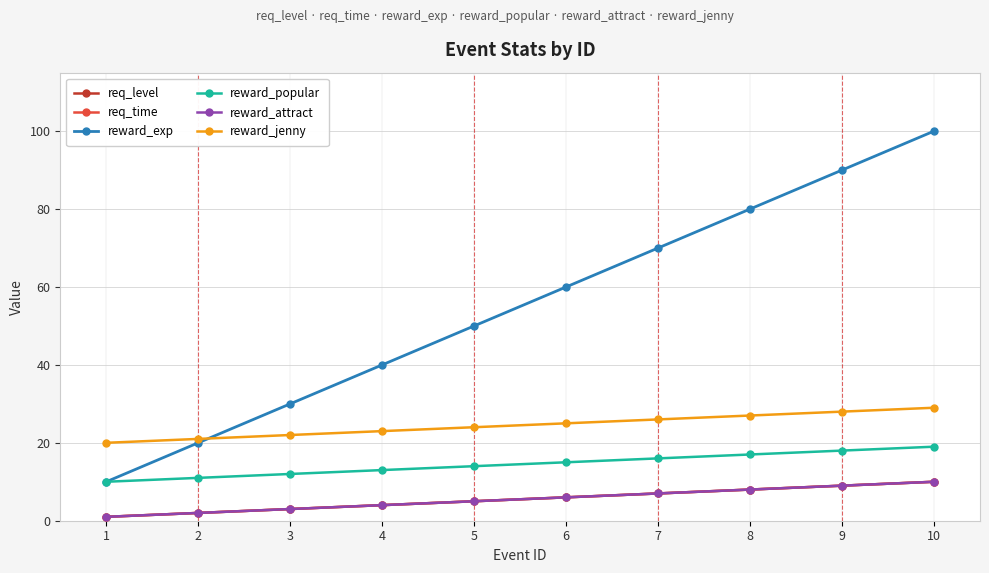

At 6, list the series in order from smallest to largest.

req_level, req_time, reward_attract, reward_popular, reward_jenny, reward_exp